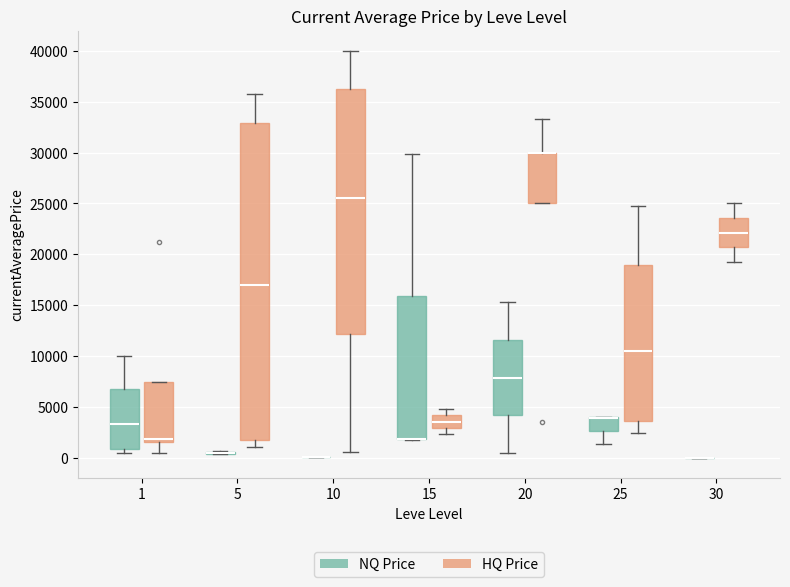

Where is the lower edge of the box for 25 (NQ Price) on the y-axis? The values are not printed on the chart, so give them approximately, as read against the axis.

2500